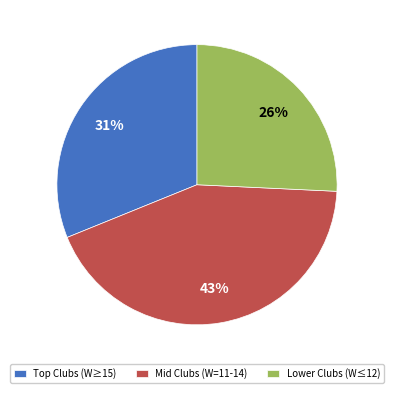

Does Mid Clubs (W=11-14) account for over 50% of the chart?

No